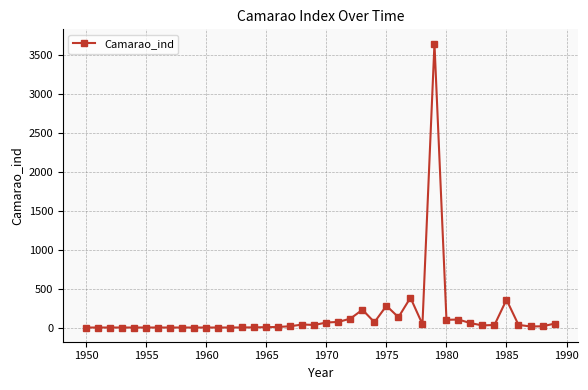

How many lines are shown in the chart?

1